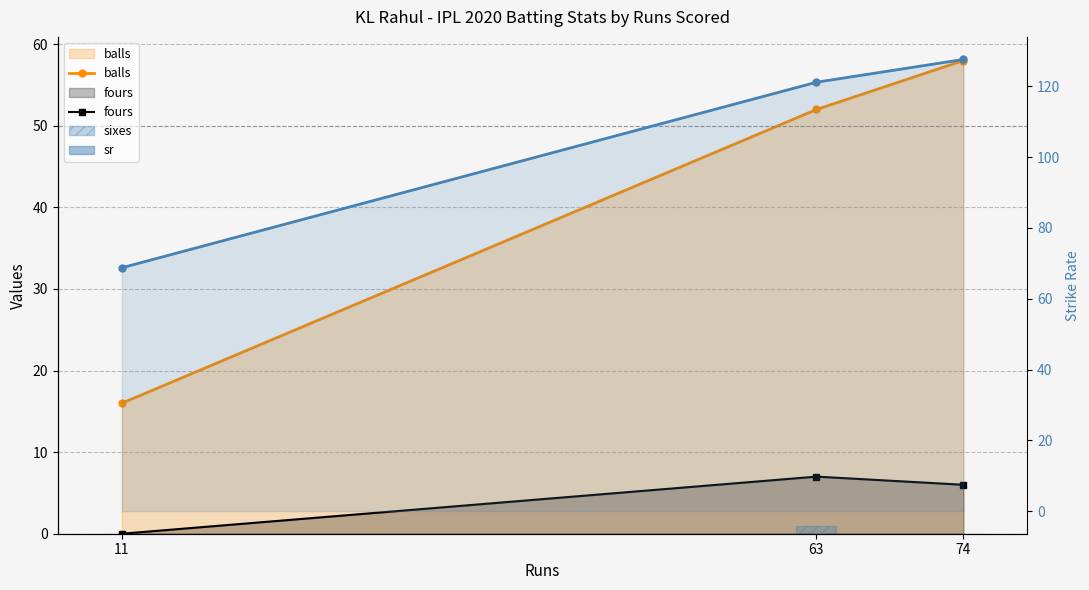

How many fours values are between 0 and 7?

3